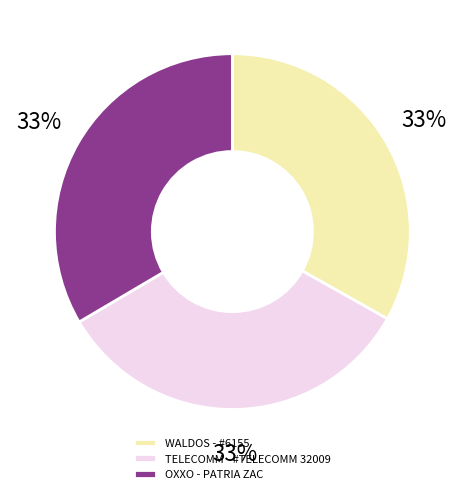

To the nearest percent, what percentage of the pie is WALDOS - #6155?

33%